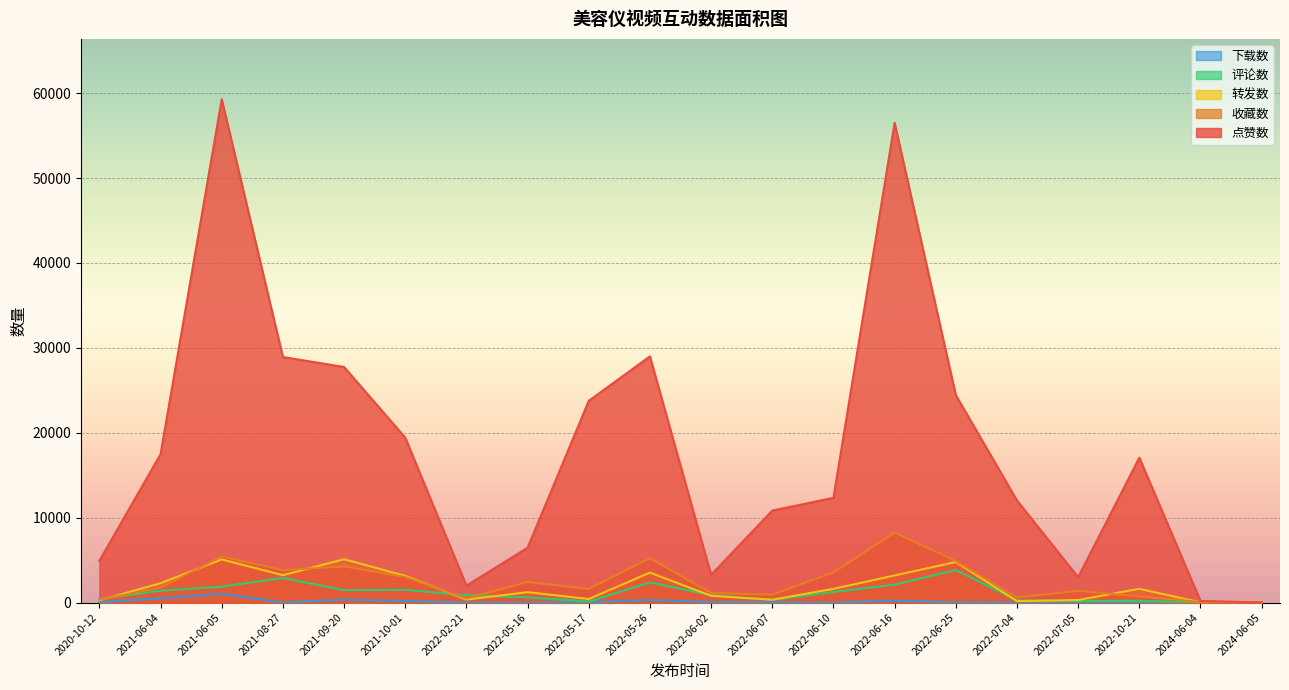

What is the label of the 1st point from the right?

2024-06-05